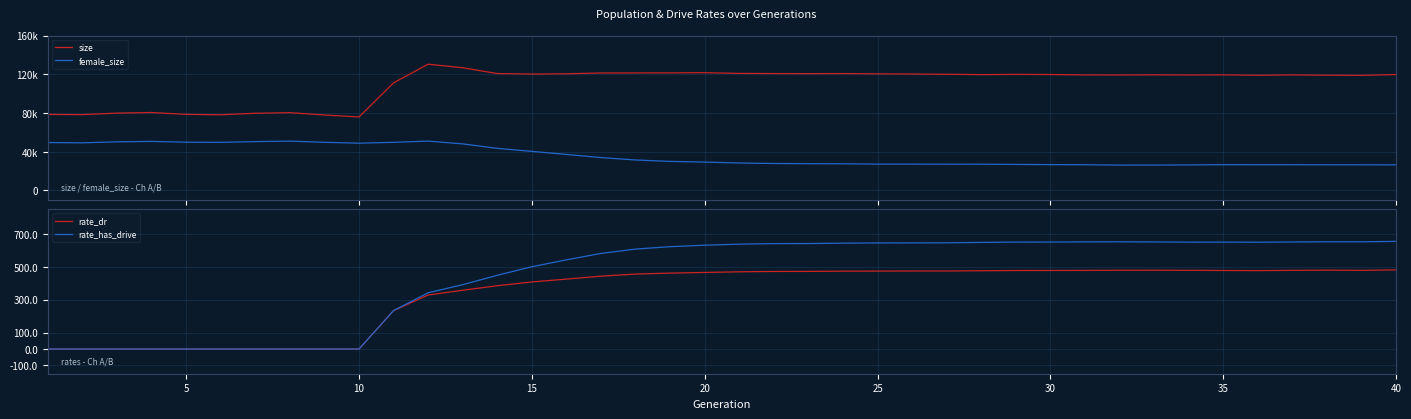

True or false: rate_has_drive and size cross at least once.

False